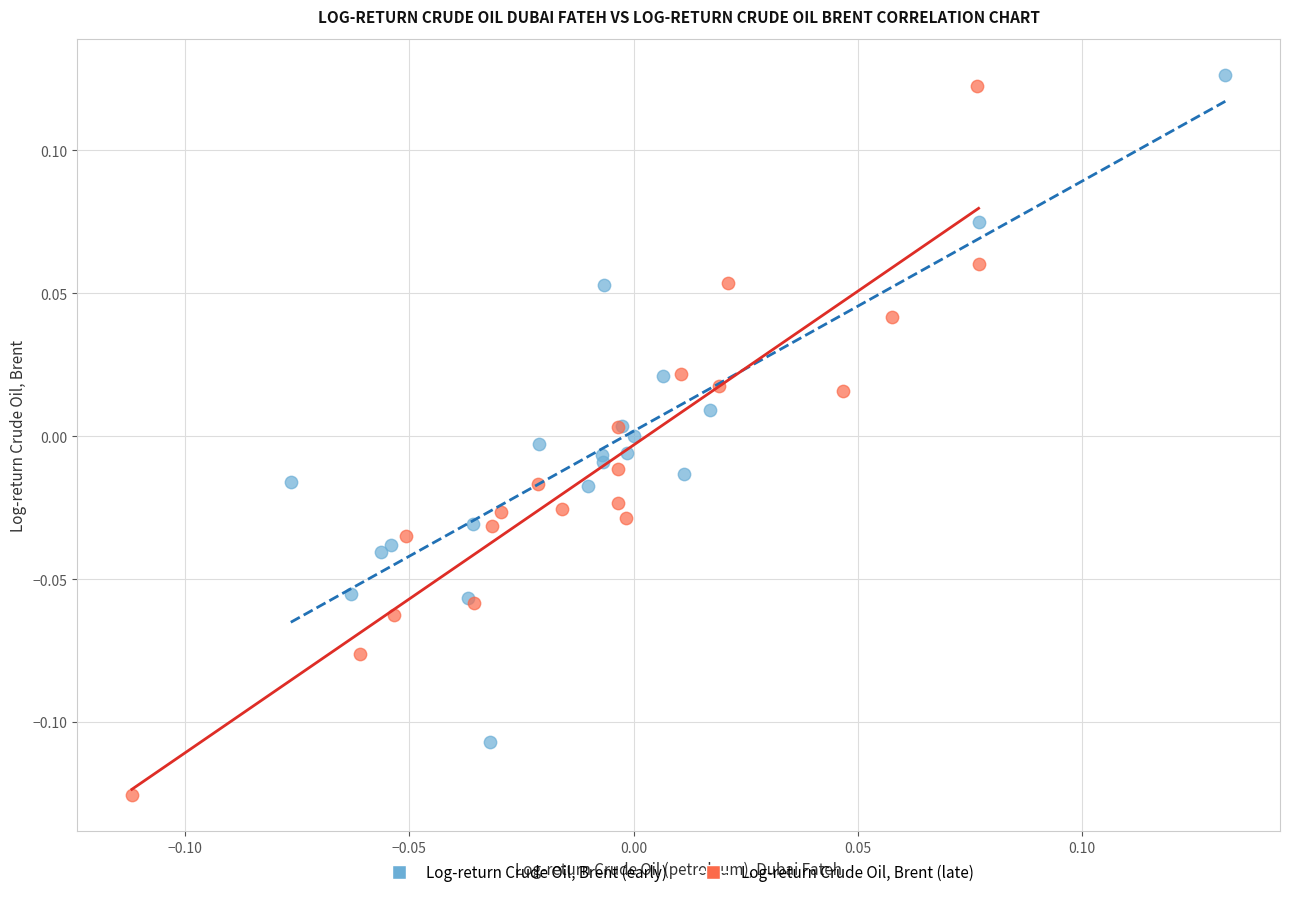

Which series contains the lowest Y value?

Log-return Crude Oil, Brent (late)